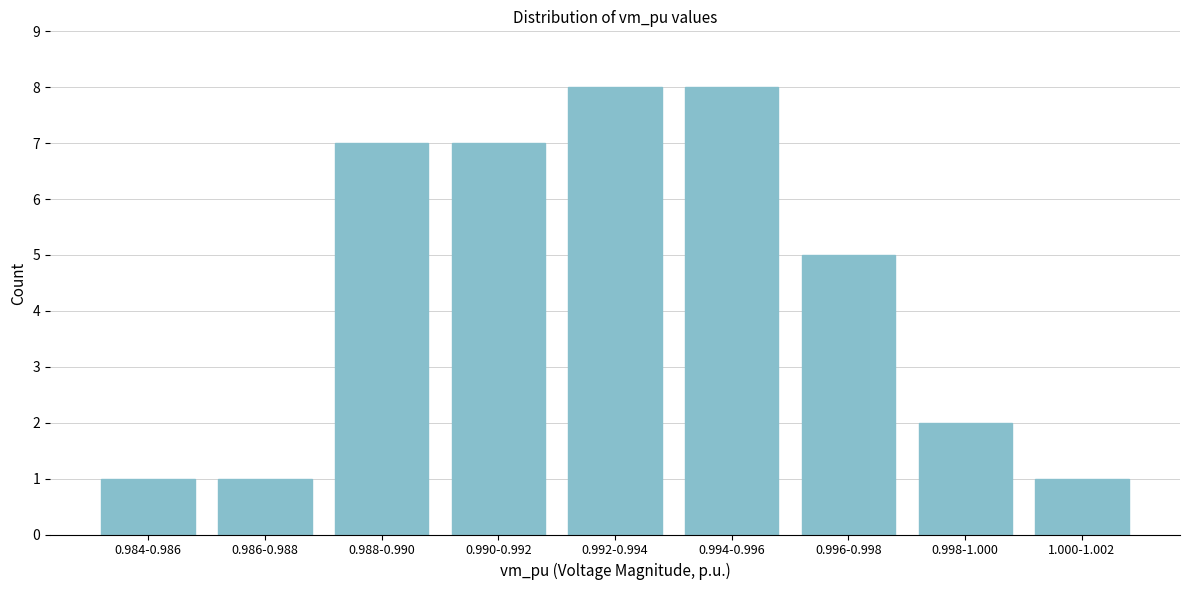

Reading left to right, list all the values displayed in this chart.

0.984-0.986=1	0.986-0.988=1	0.988-0.990=7	0.990-0.992=7	0.992-0.994=8	0.994-0.996=8	0.996-0.998=5	0.998-1.000=2	1.000-1.002=1